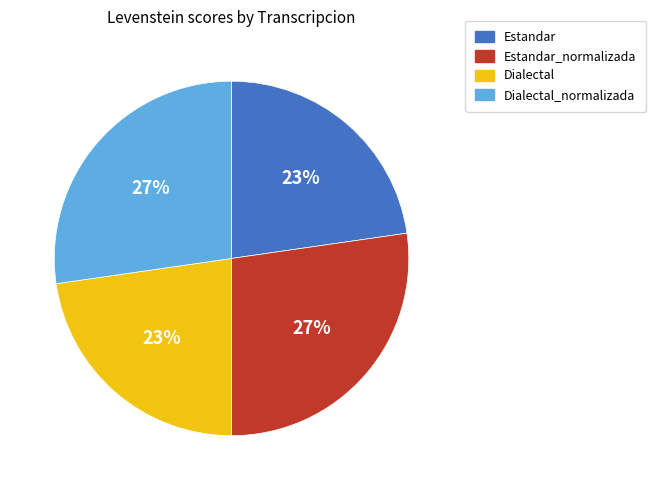

What is the ratio of the value at Dialectal_normalizada to the value at Estandar_normalizada?

1.0